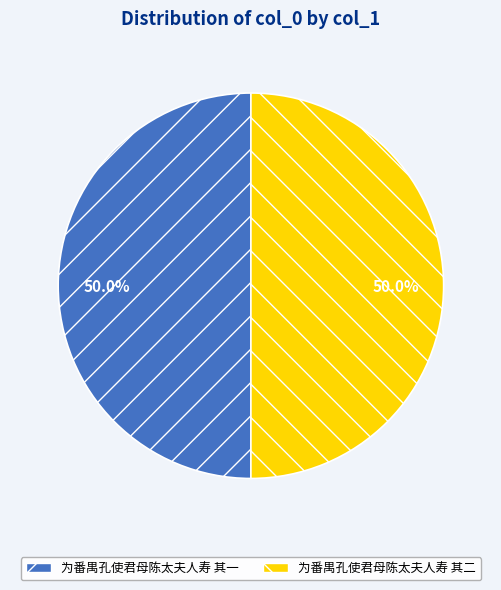

Count the number of slices in the pie.

2